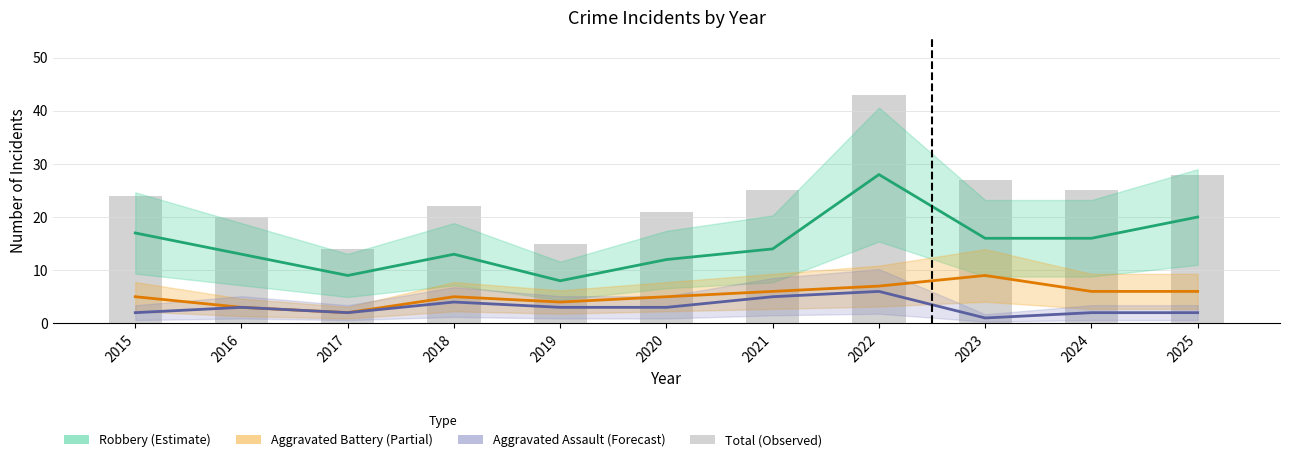

What is the sum of all Robbery (Estimate) values?

166